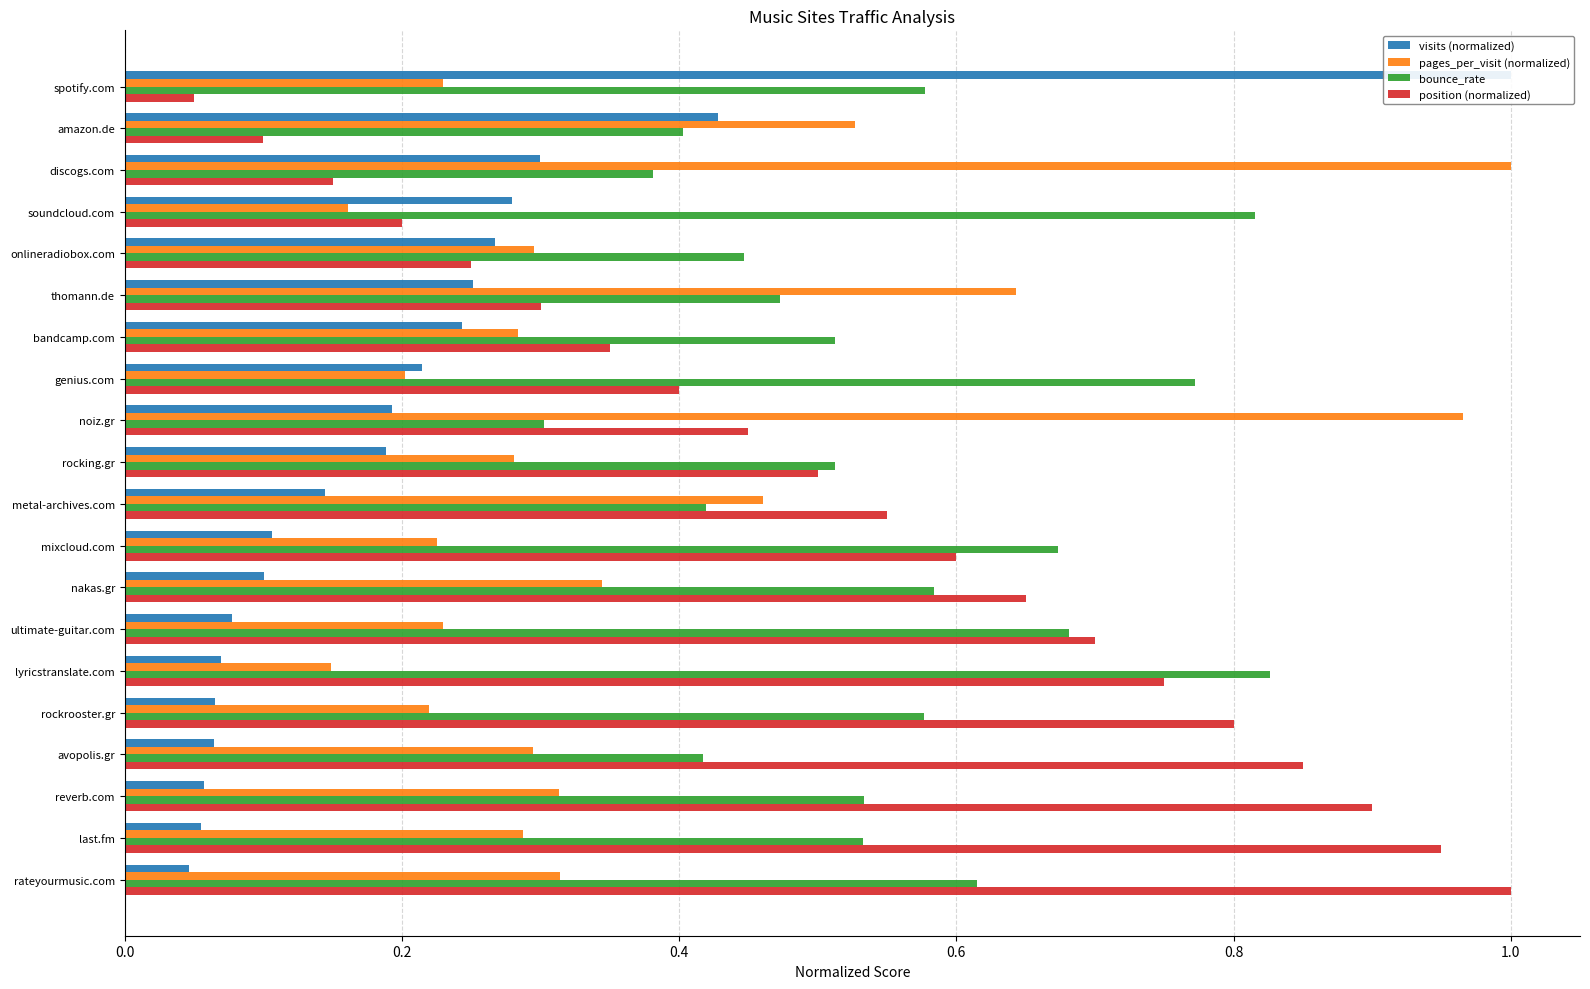

At how many categories does at least one series exceed 0?

20